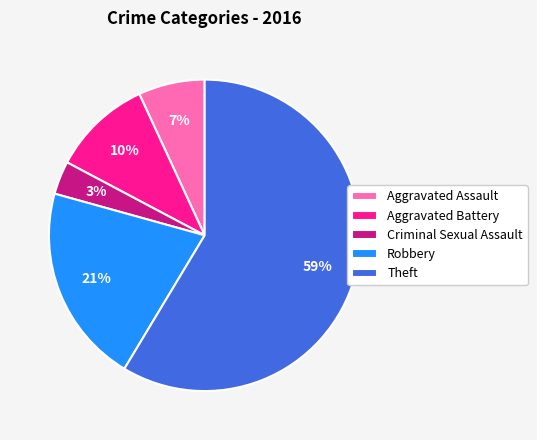

Which category has the biggest portion of the pie?

Theft